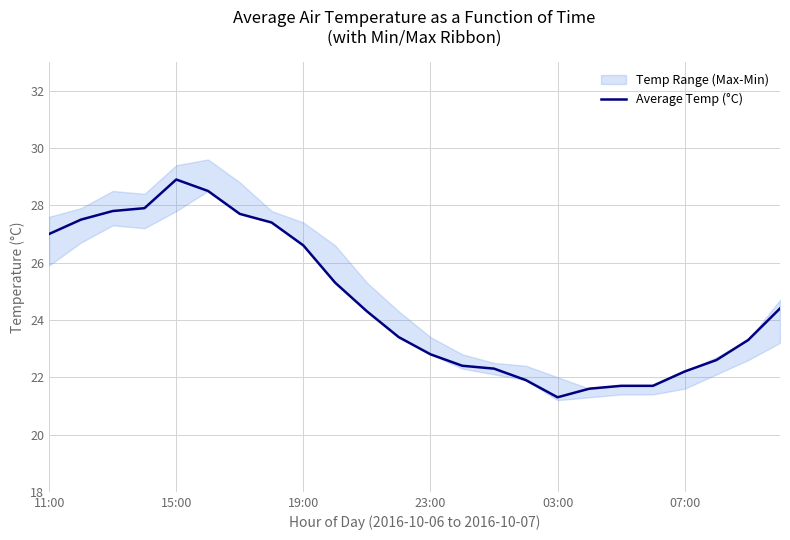

At which label does Average Temp (°C) first exceed 24?

11:00